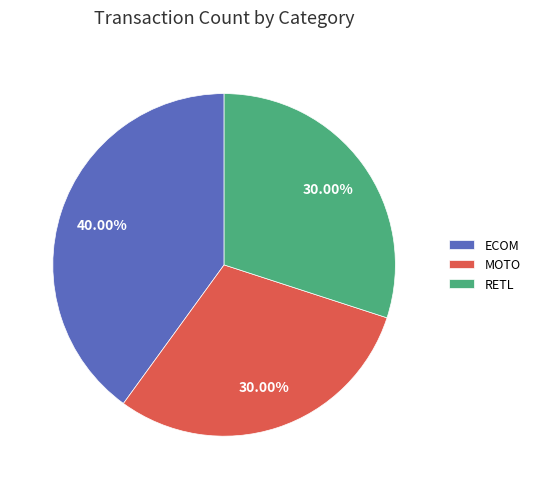

Which slice is the largest?

ECOM